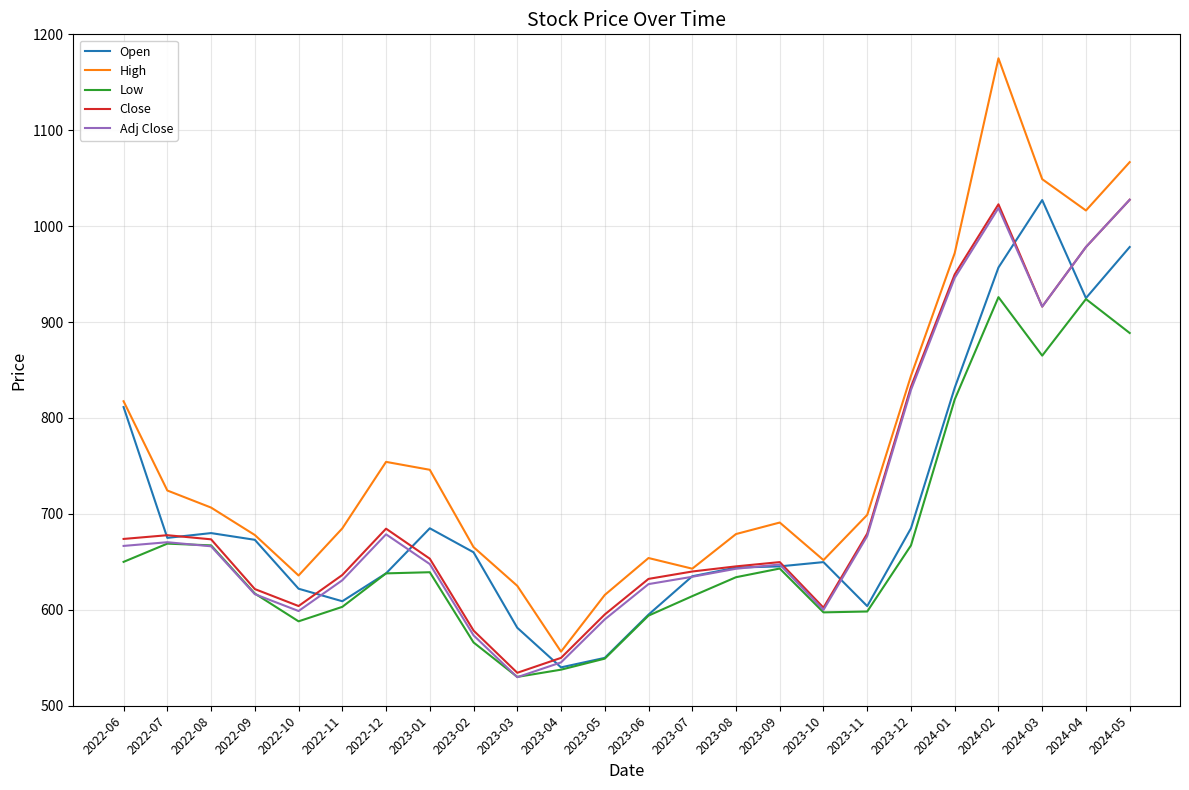

What position from the left is 2023-07?

14